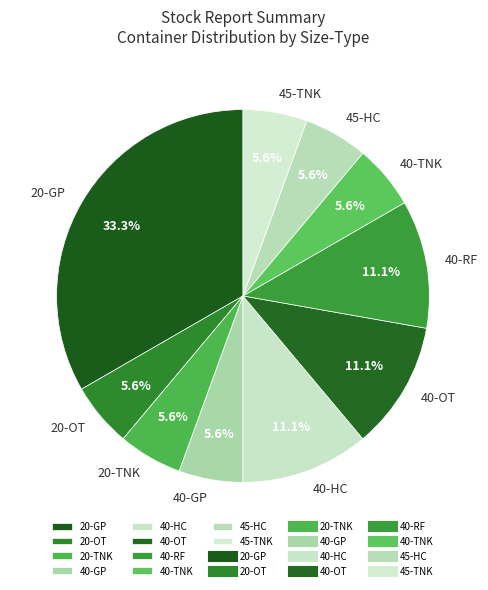

Is 40-HC the majority of the pie?

No